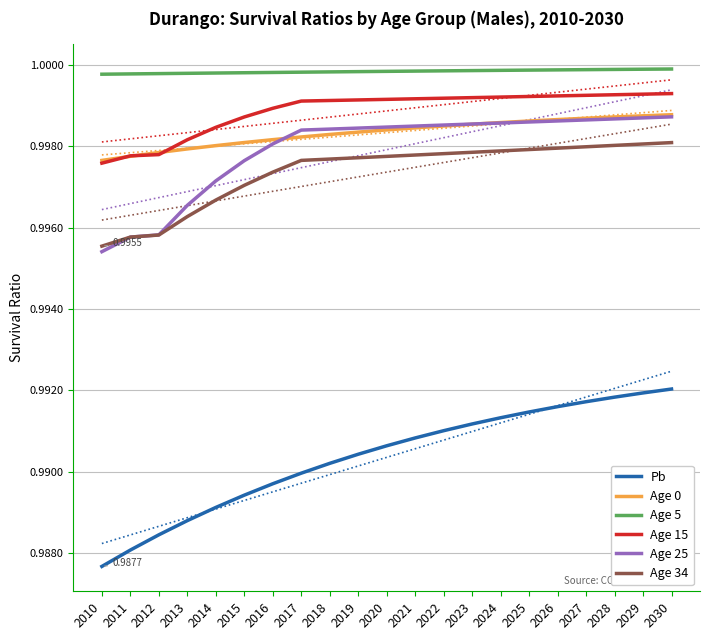

At which label does Age 25 reach its peak?

2030